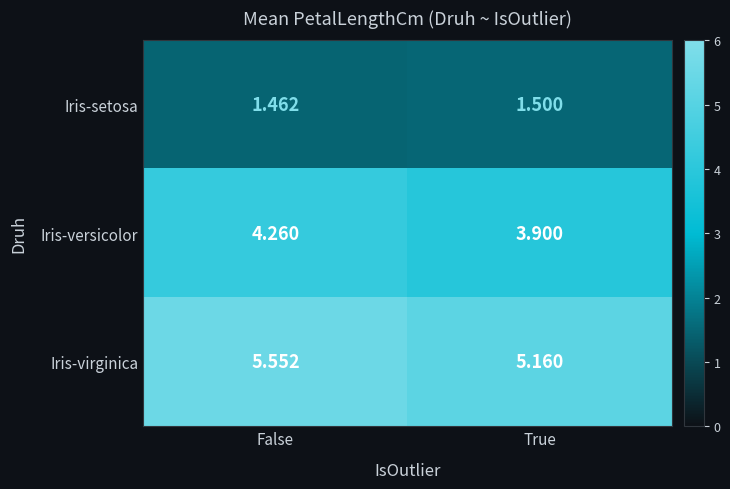

Rank the series at False from lowest to highest value.

Iris-setosa, Iris-versicolor, Iris-virginica